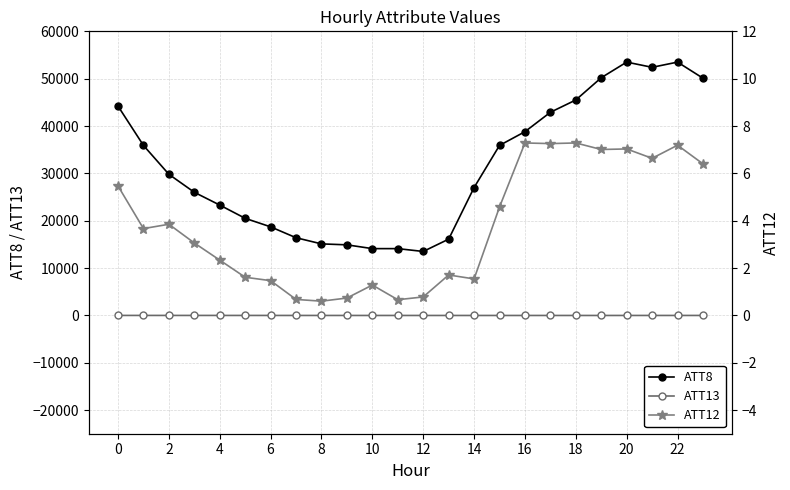

What is the maximum value for ATT8?

53500.0